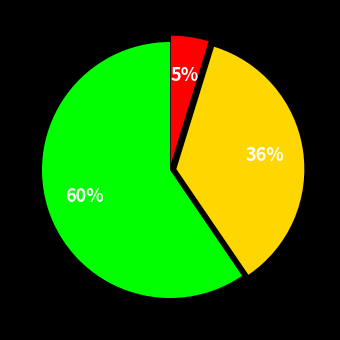

How many slices are in this pie chart?

3